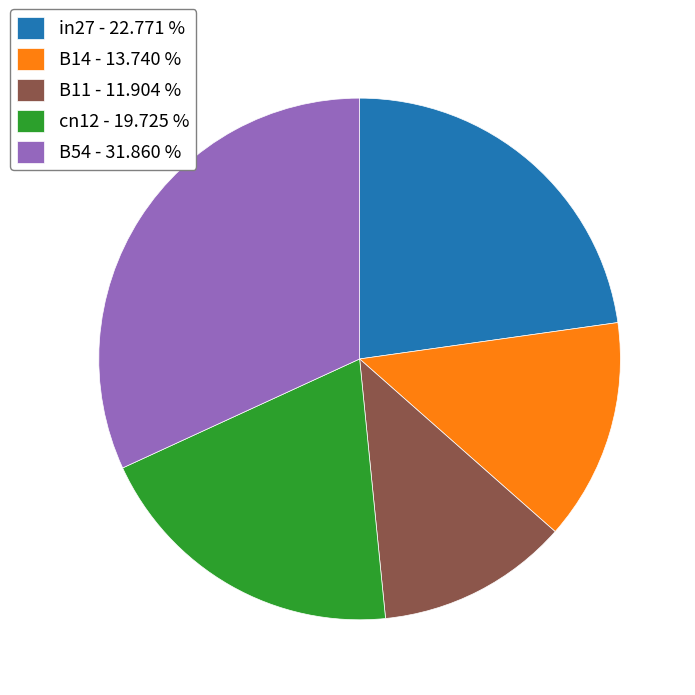

Between in27 and B54, which is larger?

B54